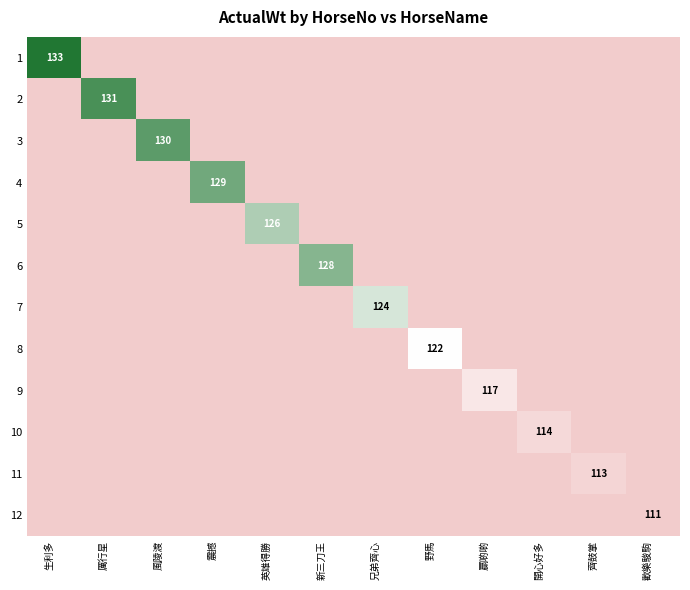

What is the minimum value for 1?

133.0